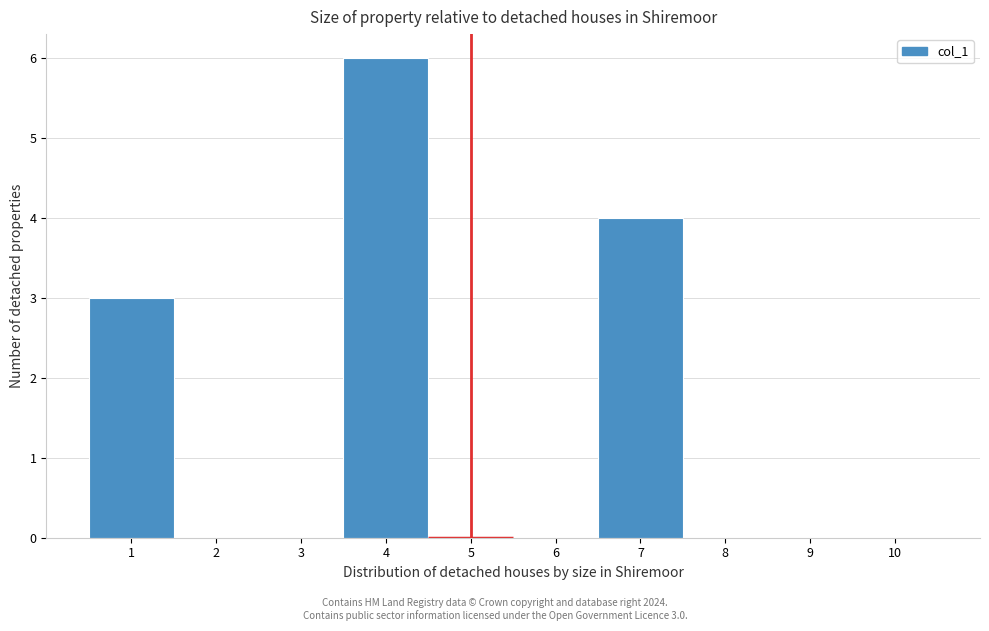

Which range on the x-axis has the tallest bar?

3.5 to 4.5